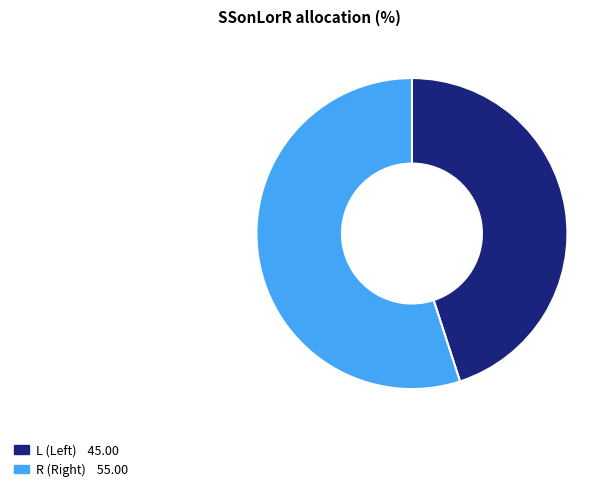

Rank the categories by value from lowest to highest.

L, R